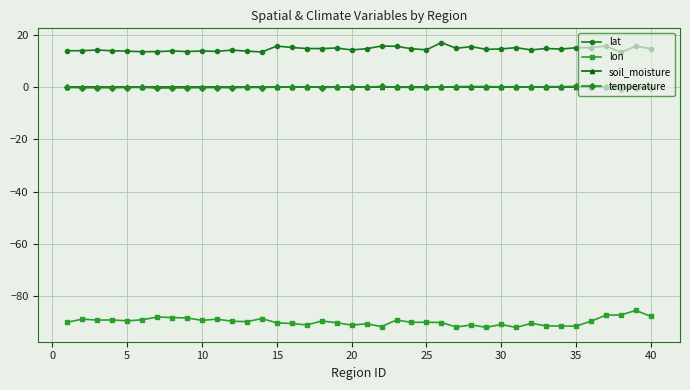

Which series has the largest total across all categories?

lat